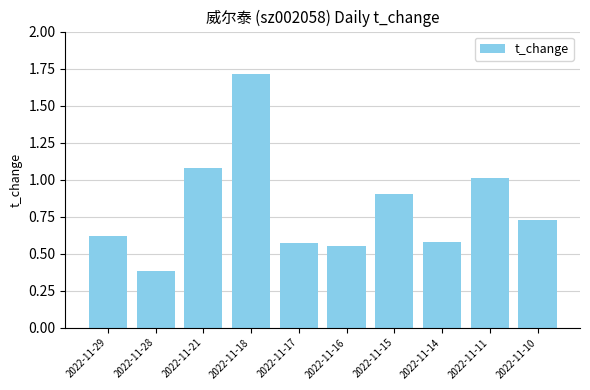

Does the chart contain any negative values?

No